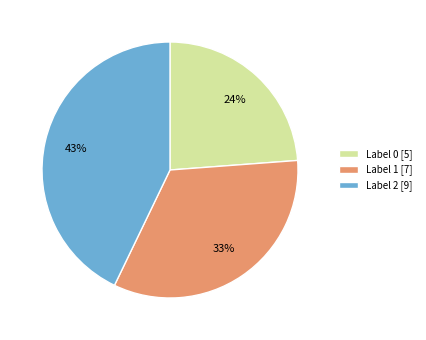

Rank the categories by value from highest to lowest.

Label 2 [9], Label 1 [7], Label 0 [5]